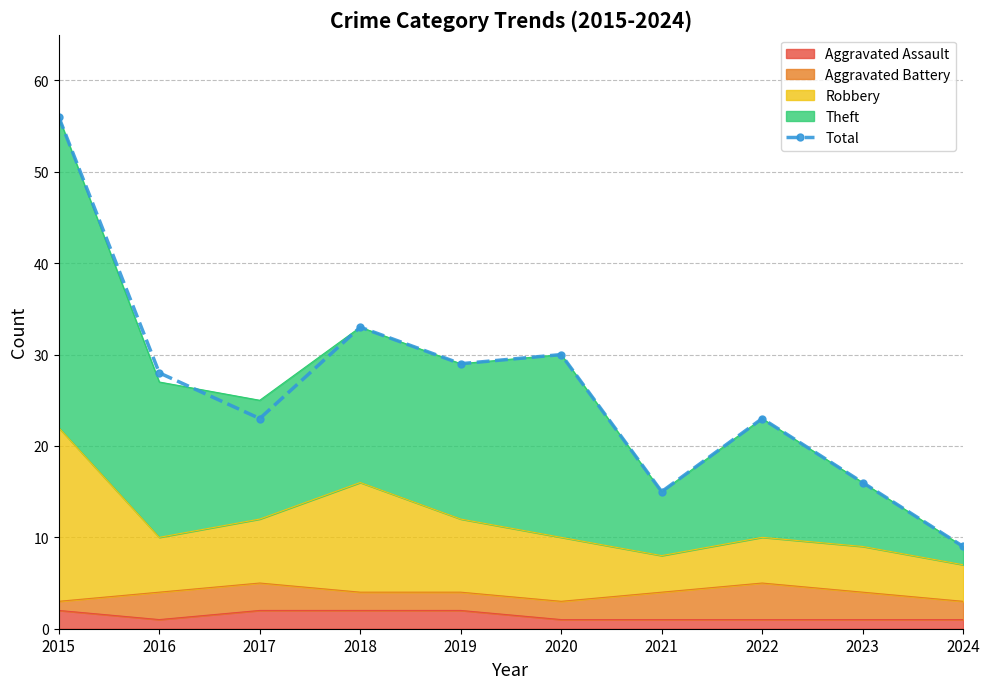

What is the maximum value shown in the chart?

56